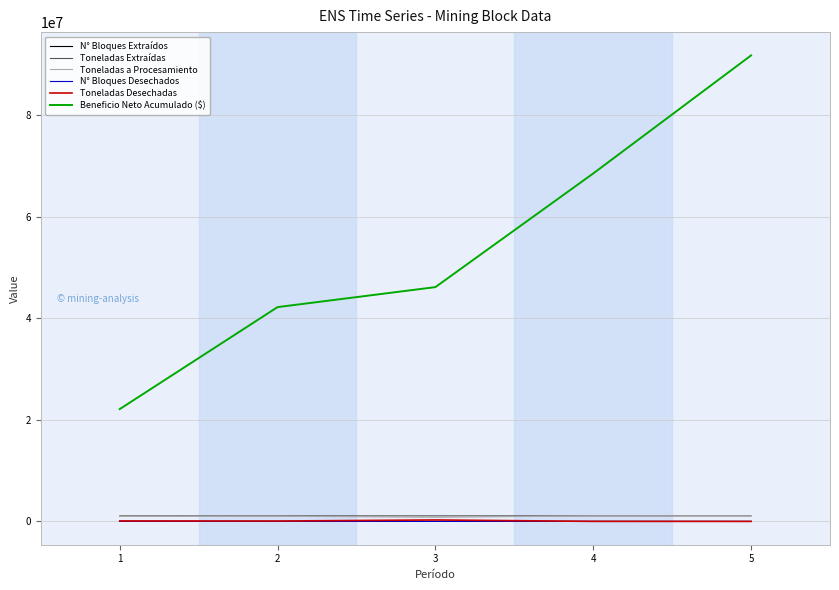

At which category is the sum across all series the highest?

5